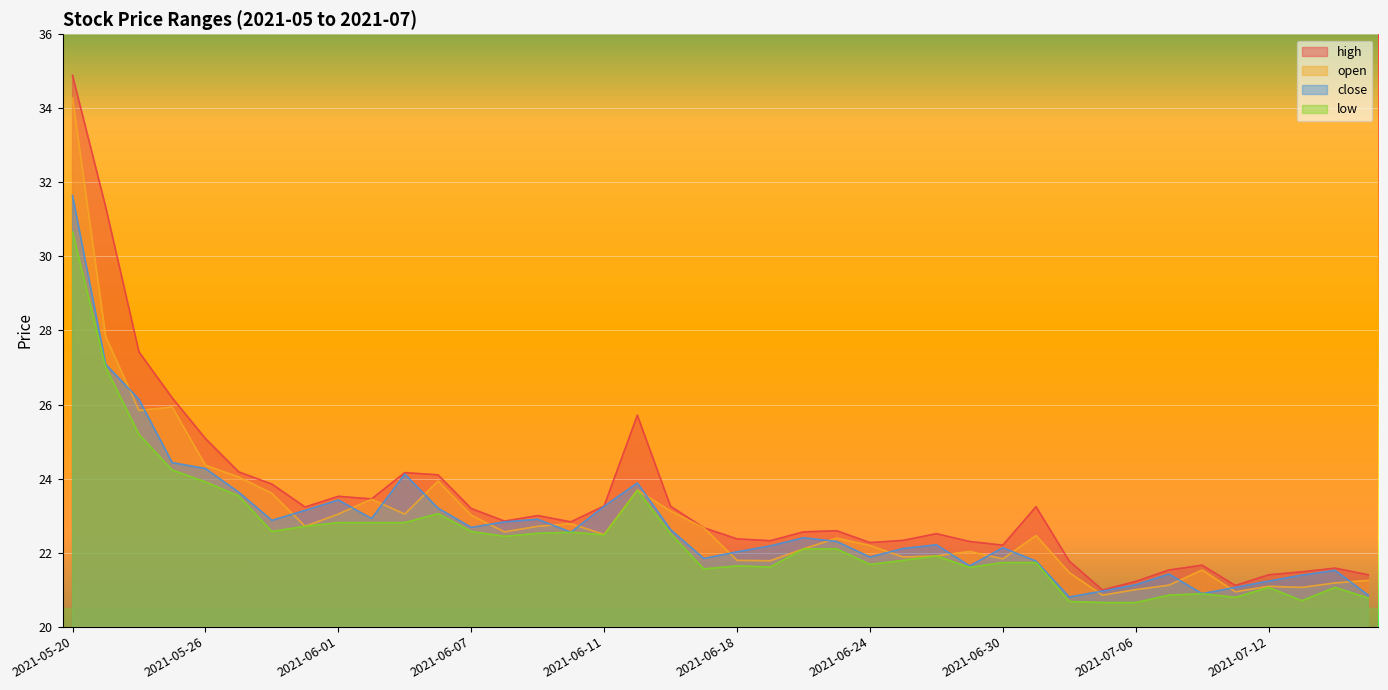

Reading left to right, extract all data points from this chart.

high: 2021-05-20=34.9	2021-05-21=31.3	2021-05-24=27.4	2021-05-25=26.2	2021-05-26=25.1	2021-05-27=24.2	2021-05-28=23.9	2021-05-31=23.2	2021-06-01=23.5	2021-06-02=23.4	2021-06-03=24.2	2021-06-04=24.1	2021-06-07=23.2	2021-06-08=22.9	2021-06-09=23.0	2021-06-10=22.8	2021-06-11=23.3	2021-06-15=25.7	2021-06-16=23.2	2021-06-17=22.7	2021-06-18=22.4	2021-06-21=22.3	2021-06-22=22.6	2021-06-23=22.6	2021-06-24=22.3	2021-06-25=22.3	2021-06-28=22.5	2021-06-29=22.3	2021-06-30=22.2	2021-07-01=23.2	2021-07-02=21.8	2021-07-05=21.0	2021-07-06=21.2	2021-07-07=21.5	2021-07-08=21.7	2021-07-09=21.1	2021-07-12=21.4	2021-07-13=21.5	2021-07-14=21.6	2021-07-15=21.4
open: 2021-05-20=34.3	2021-05-21=27.8	2021-05-24=25.8	2021-05-25=25.9	2021-05-26=24.4	2021-05-27=24.0	2021-05-28=23.6	2021-05-31=22.7	2021-06-01=23.0	2021-06-02=23.4	2021-06-03=23.0	2021-06-04=23.9	2021-06-07=23.0	2021-06-08=22.6	2021-06-09=22.7	2021-06-10=22.8	2021-06-11=22.5	2021-06-15=23.7	2021-06-16=23.1	2021-06-17=22.7	2021-06-18=21.8	2021-06-21=21.8	2021-06-22=22.1	2021-06-23=22.4	2021-06-24=22.2	2021-06-25=21.9	2021-06-28=21.9	2021-06-29=22.0	2021-06-30=21.8	2021-07-01=22.5	2021-07-02=21.5	2021-07-05=20.9	2021-07-06=21.0	2021-07-07=21.1	2021-07-08=21.5	2021-07-09=20.9	2021-07-12=21.1	2021-07-13=21.1	2021-07-14=21.2	2021-07-15=21.2
close: 2021-05-20=31.6	2021-05-21=27.1	2021-05-24=26.1	2021-05-25=24.4	2021-05-26=24.3	2021-05-27=23.6	2021-05-28=22.9	2021-05-31=23.1	2021-06-01=23.4	2021-06-02=22.9	2021-06-03=24.1	2021-06-04=23.2	2021-06-07=22.7	2021-06-08=22.8	2021-06-09=22.9	2021-06-10=22.6	2021-06-11=23.2	2021-06-15=23.9	2021-06-16=22.6	2021-06-17=21.8	2021-06-18=22.0	2021-06-21=22.2	2021-06-22=22.4	2021-06-23=22.3	2021-06-24=21.9	2021-06-25=22.1	2021-06-28=22.2	2021-06-29=21.6	2021-06-30=22.1	2021-07-01=21.8	2021-07-02=20.8	2021-07-05=21.0	2021-07-06=21.1	2021-07-07=21.4	2021-07-08=20.9	2021-07-09=21.1	2021-07-12=21.2	2021-07-13=21.4	2021-07-14=21.5	2021-07-15=20.9
low: 2021-05-20=30.7	2021-05-21=27.0	2021-05-24=25.2	2021-05-25=24.2	2021-05-26=23.9	2021-05-27=23.5	2021-05-28=22.6	2021-05-31=22.7	2021-06-01=22.8	2021-06-02=22.8	2021-06-03=22.8	2021-06-04=23.1	2021-06-07=22.6	2021-06-08=22.4	2021-06-09=22.5	2021-06-10=22.6	2021-06-11=22.5	2021-06-15=23.7	2021-06-16=22.5	2021-06-17=21.6	2021-06-18=21.6	2021-06-21=21.6	2021-06-22=22.1	2021-06-23=22.1	2021-06-24=21.7	2021-06-25=21.8	2021-06-28=21.9	2021-06-29=21.6	2021-06-30=21.7	2021-07-01=21.7	2021-07-02=20.7	2021-07-05=20.6	2021-07-06=20.6	2021-07-07=20.9	2021-07-08=20.9	2021-07-09=20.8	2021-07-12=21.1	2021-07-13=20.7	2021-07-14=21.1	2021-07-15=20.8